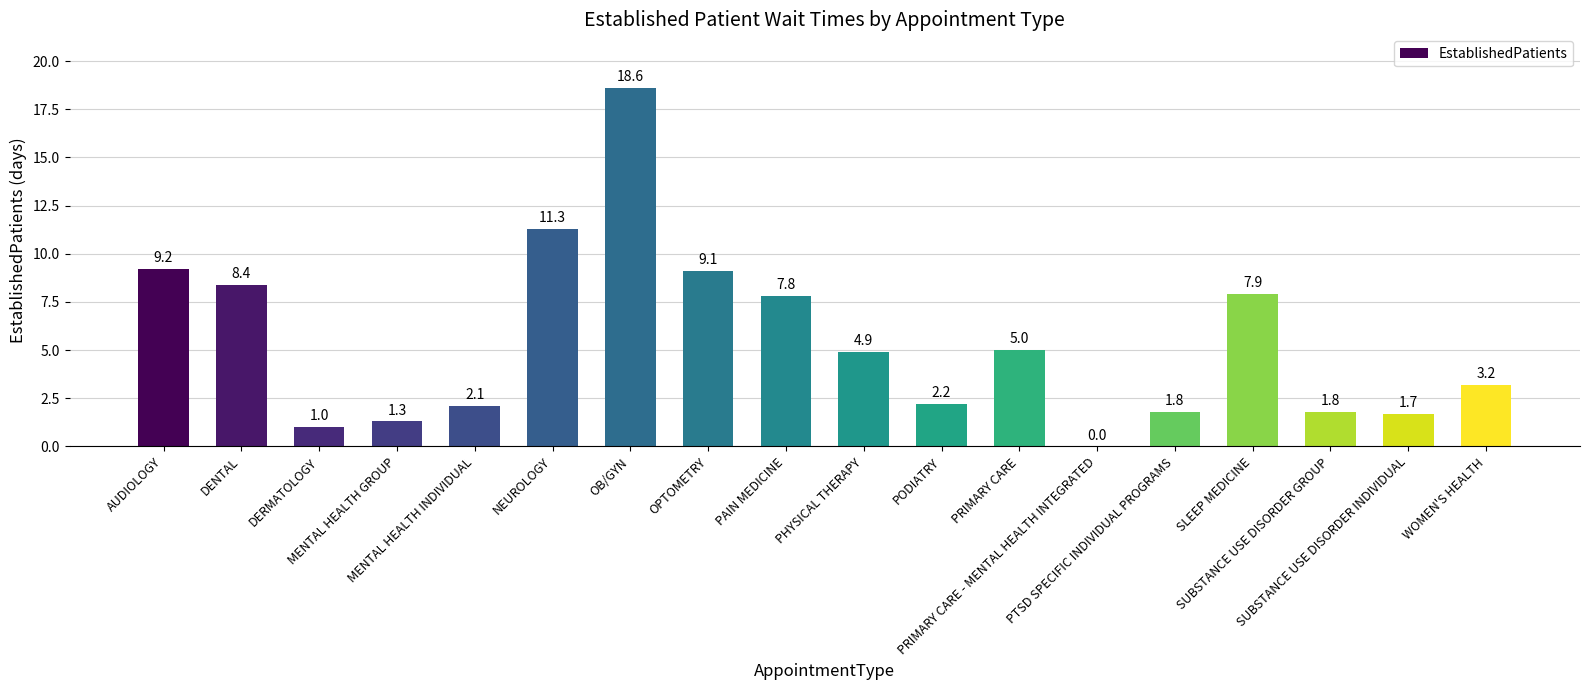

What is the average value?

5.4